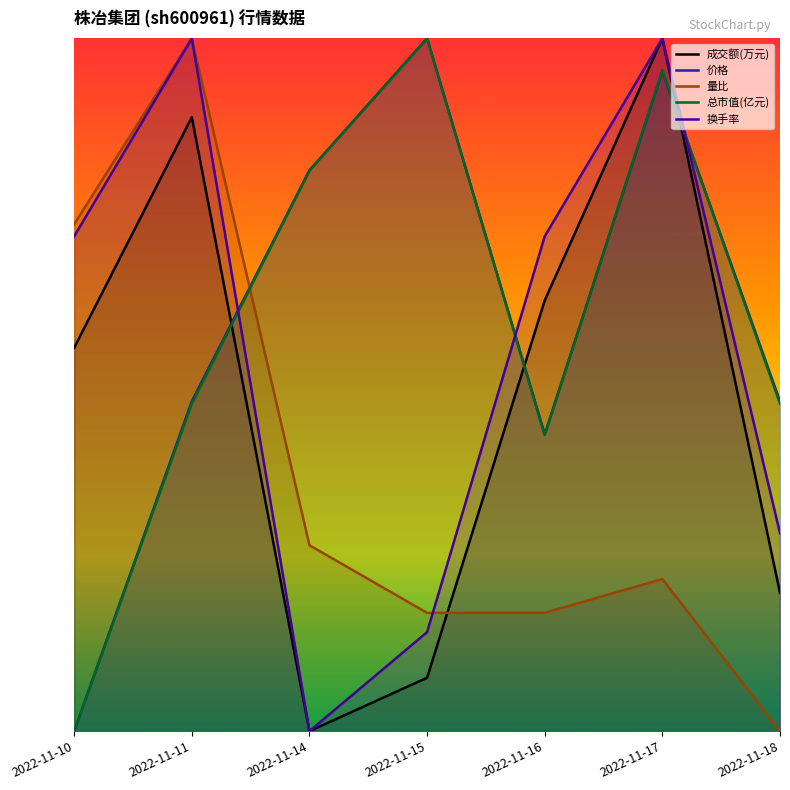

What is the difference between the 成交额(万元) values at 2022-11-18 and 2022-11-16?

0.4